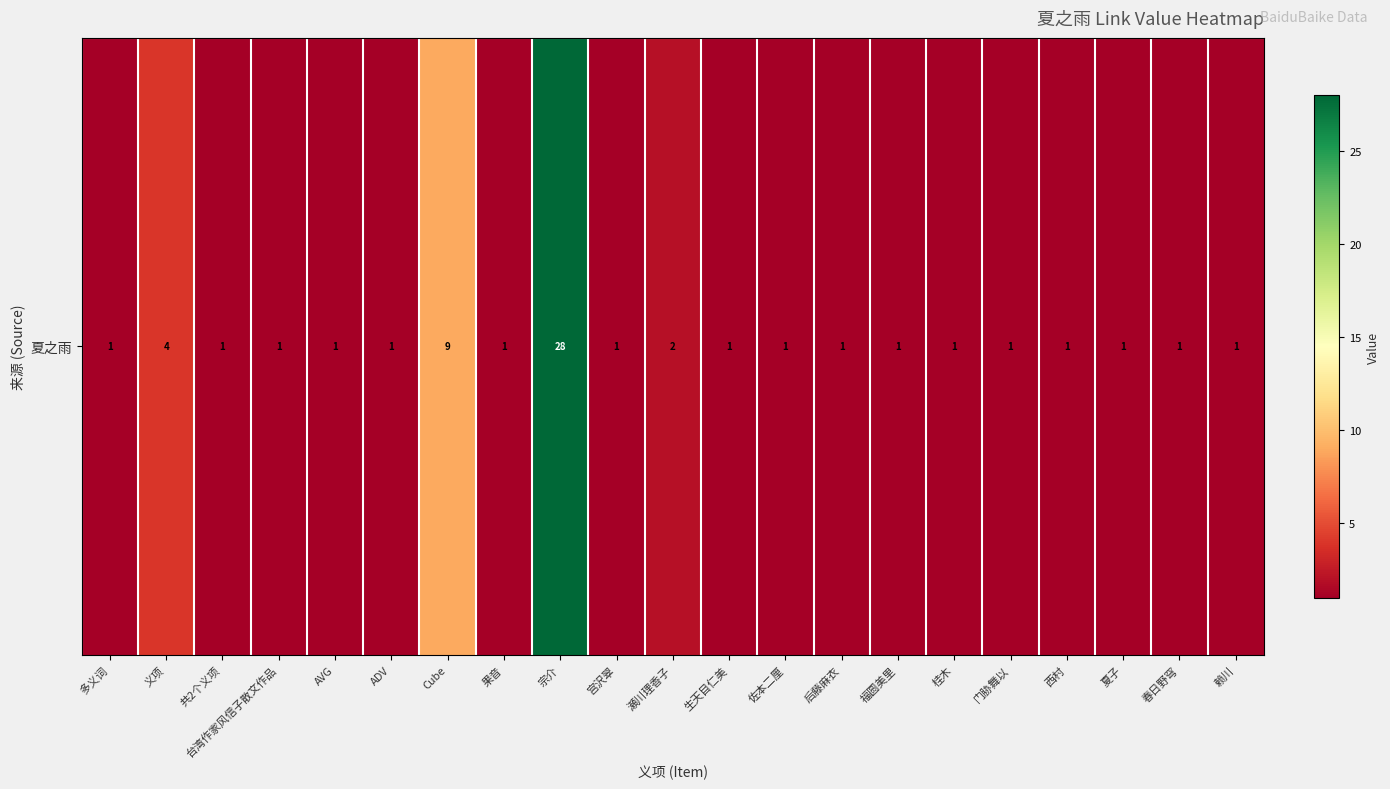

Which category has the lowest value across all series?

多义词